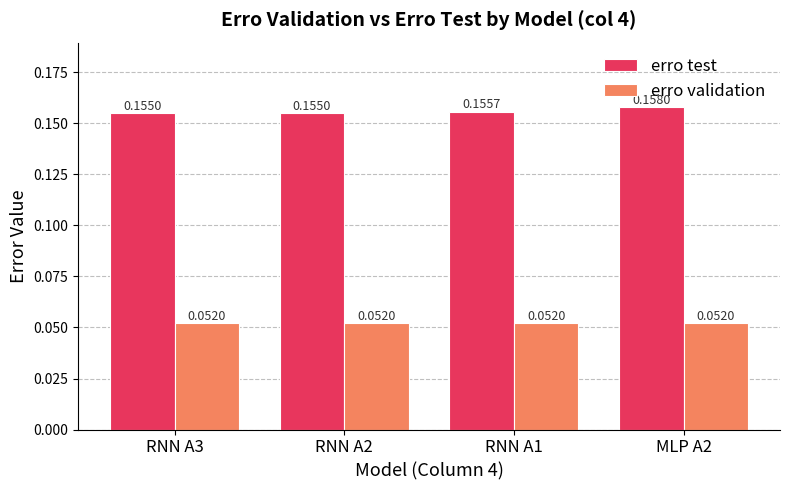

List the series in order of their overall mean, highest first.

erro test, erro validation